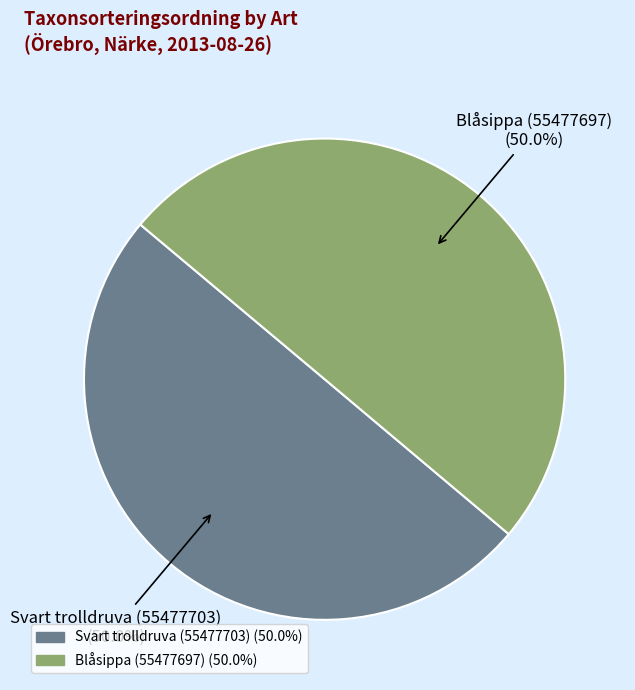

Is it true that Blåsippa (55477697) is 57% of the pie?

False